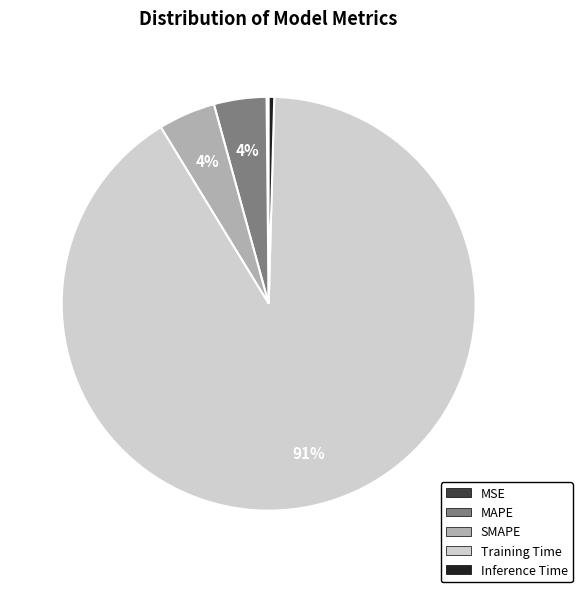

Combined, do MAPE and SMAPE account for over 50%?

No